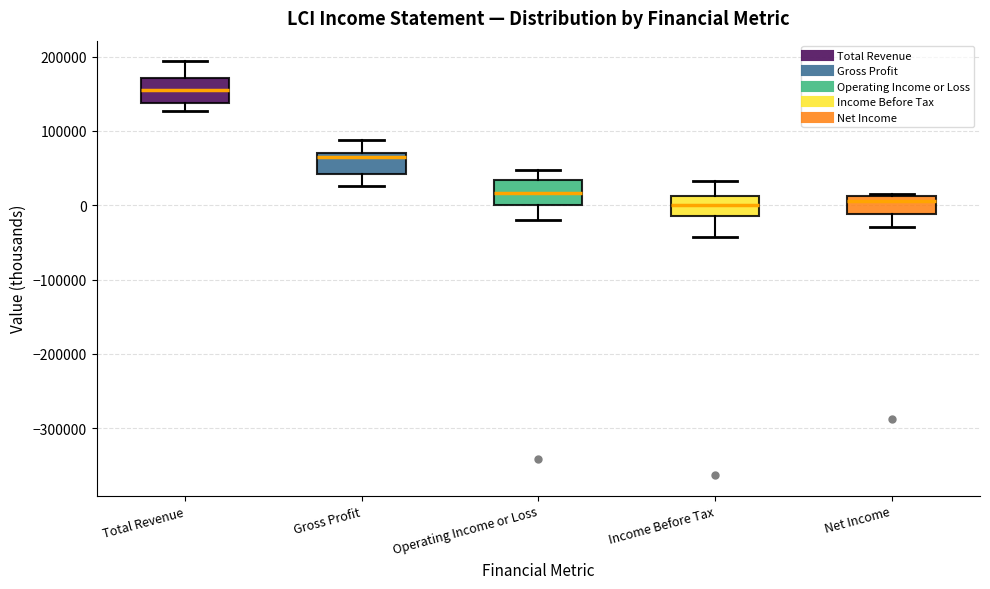

Reading left to right, read every box against the y-axis: the position of its median line, the range the box covers, and the ends of its whiskers. The values are not printed on the chart, so give them approximately, as read against the axis.

Total Revenue: median 160000, box 140000 to 170000, whiskers 130000 to 190000
Gross Profit: median 70000 (just below the box's upper edge), box 40000 to 70000, whiskers 30000 to 90000
Operating Income or Loss: median 20000, box 0 to 30000, whiskers -20000 to 50000
Income Before Tax: median 0, box -10000 to 10000, whiskers -40000 to 30000
Net Income: median 10000 (just below the box's upper edge), box -10000 to 10000, whiskers -30000 to 10000